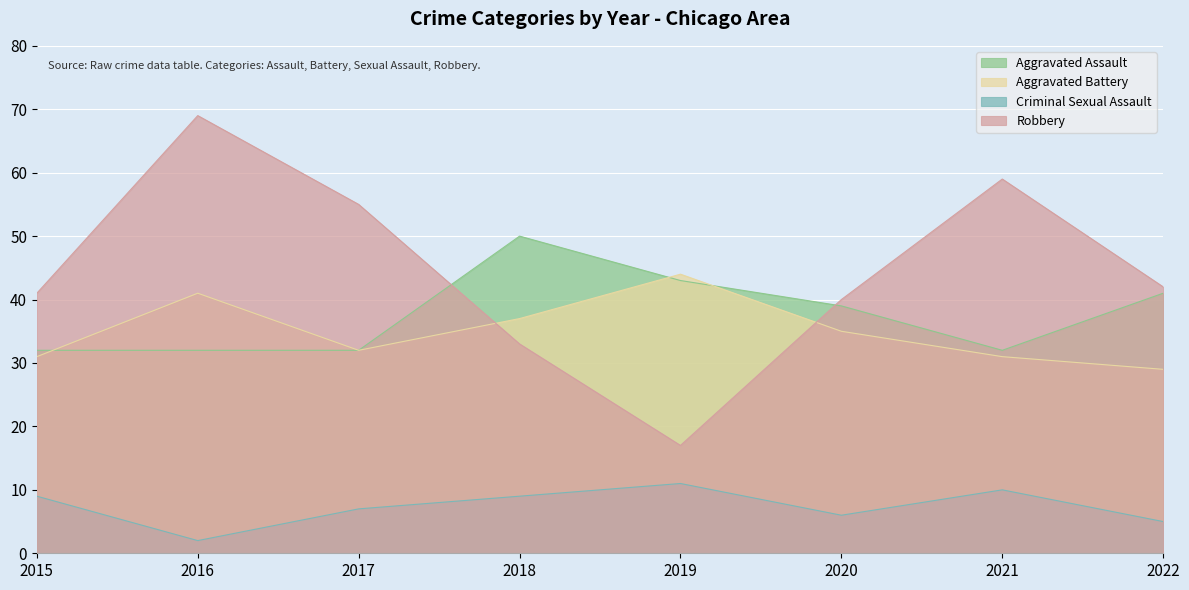

The Criminal Sexual Assault series shows 7 at 2017. True or false?

True